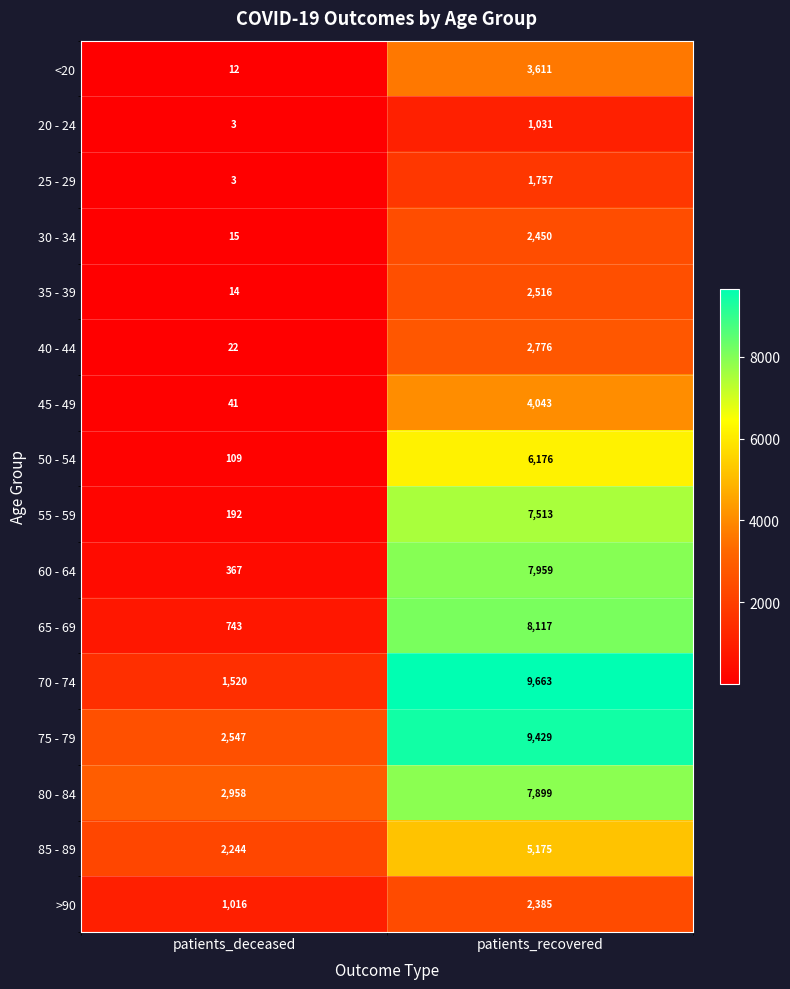

How many values in the >90 series are below 2385?

1